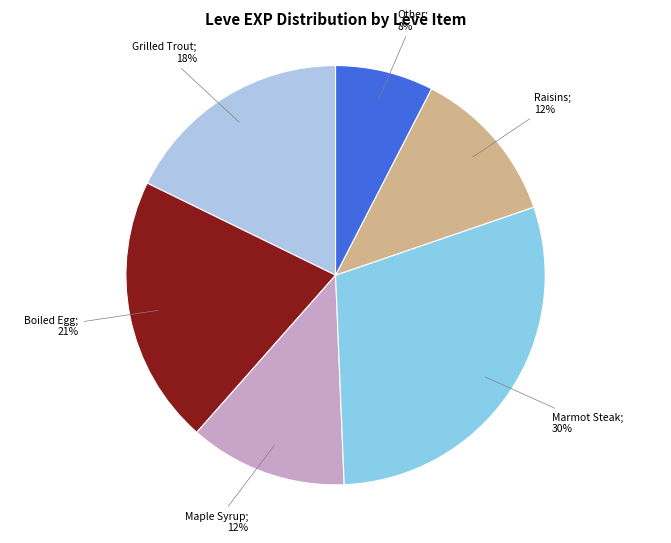

Is Marmot Steak; 30% the majority of the pie?

No